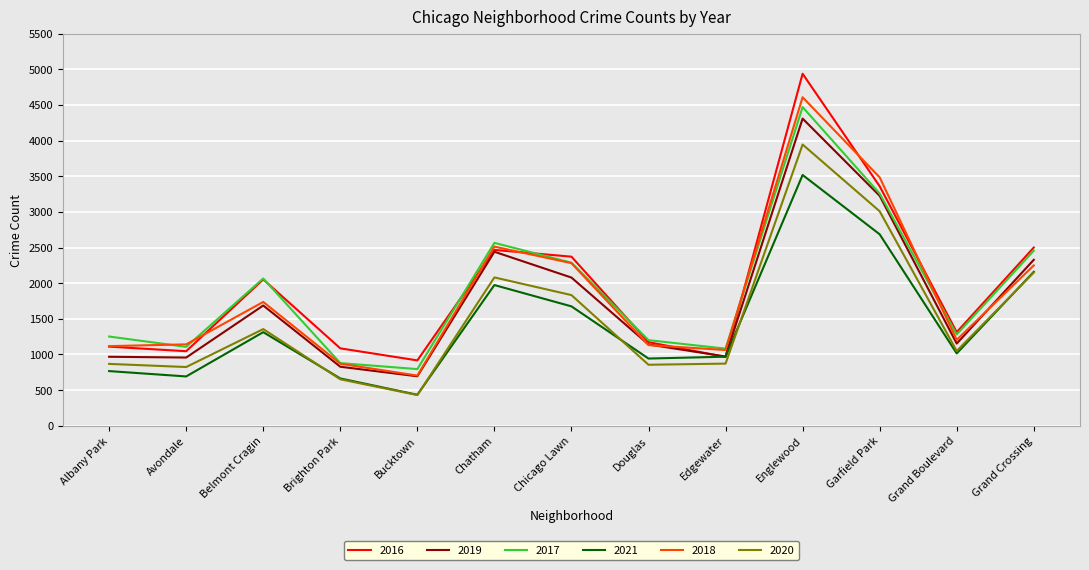

True or false: 2021 and 2018 cross at least once.

False